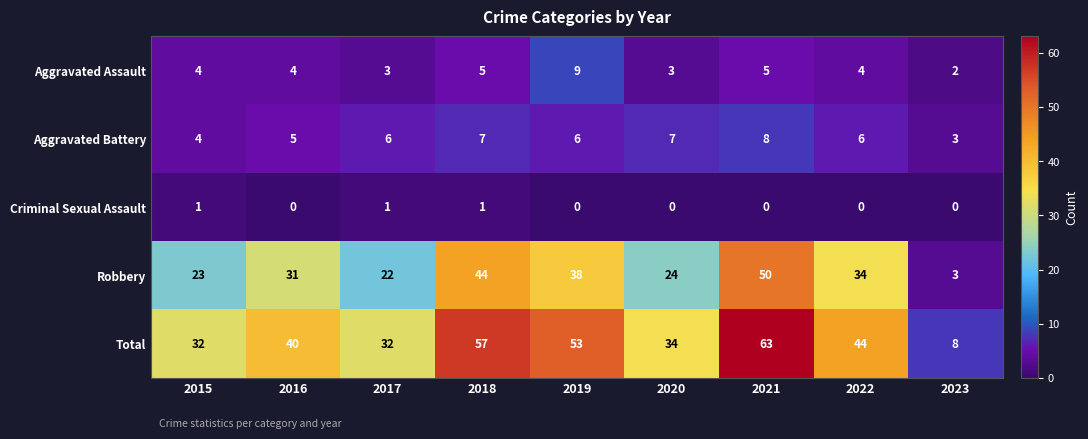

List the series in order of their peak value, lowest first.

Criminal Sexual Assault, Aggravated Battery, Aggravated Assault, Robbery, Total